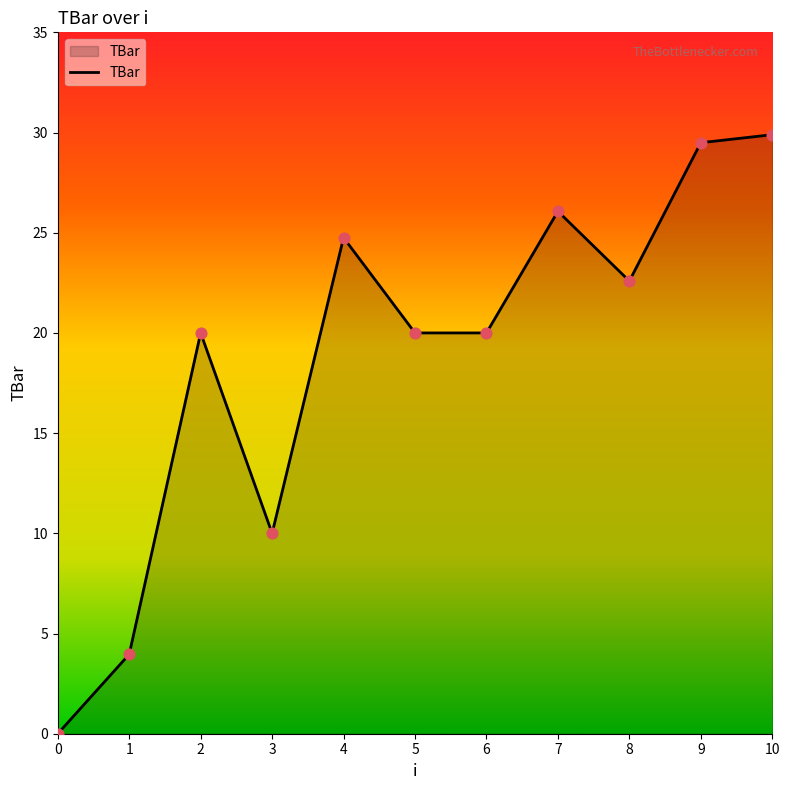

What is the change in value from 2 to 8?

+2.6